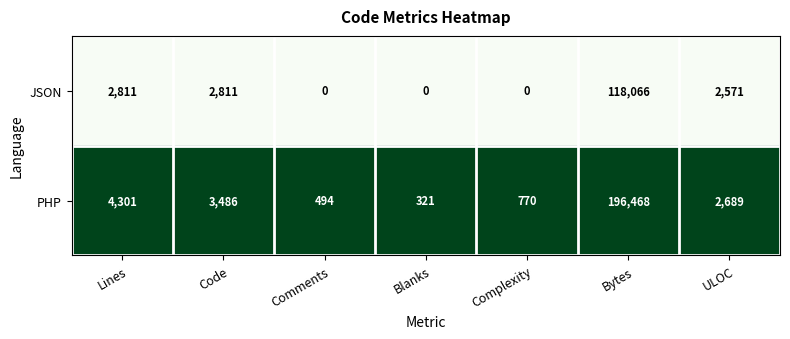

At which label does JSON reach its peak?

Bytes